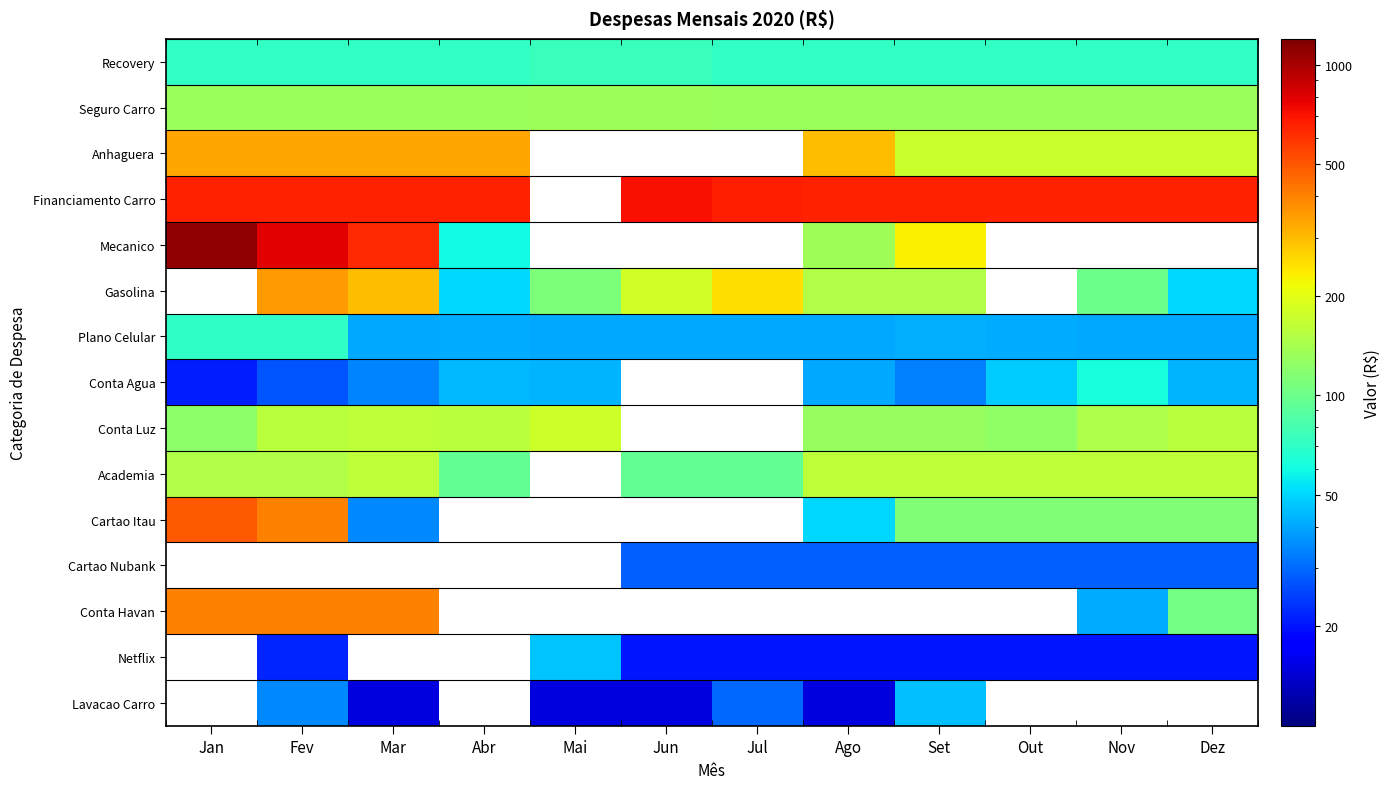

Which category has the lowest value in the Plano Celular series?

Mar